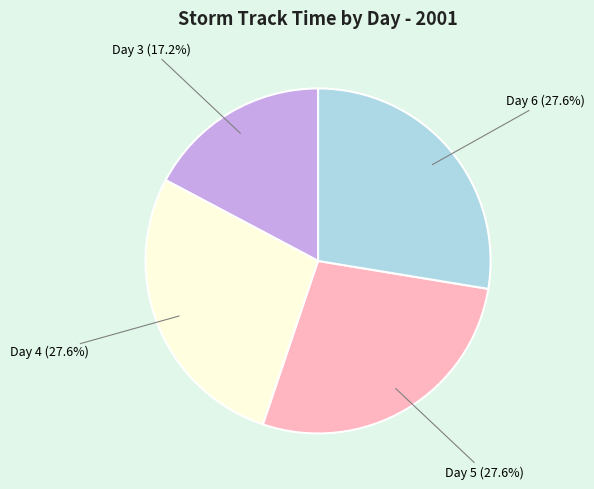

Which category has the smallest portion of the pie?

Day 3 (17.2%)